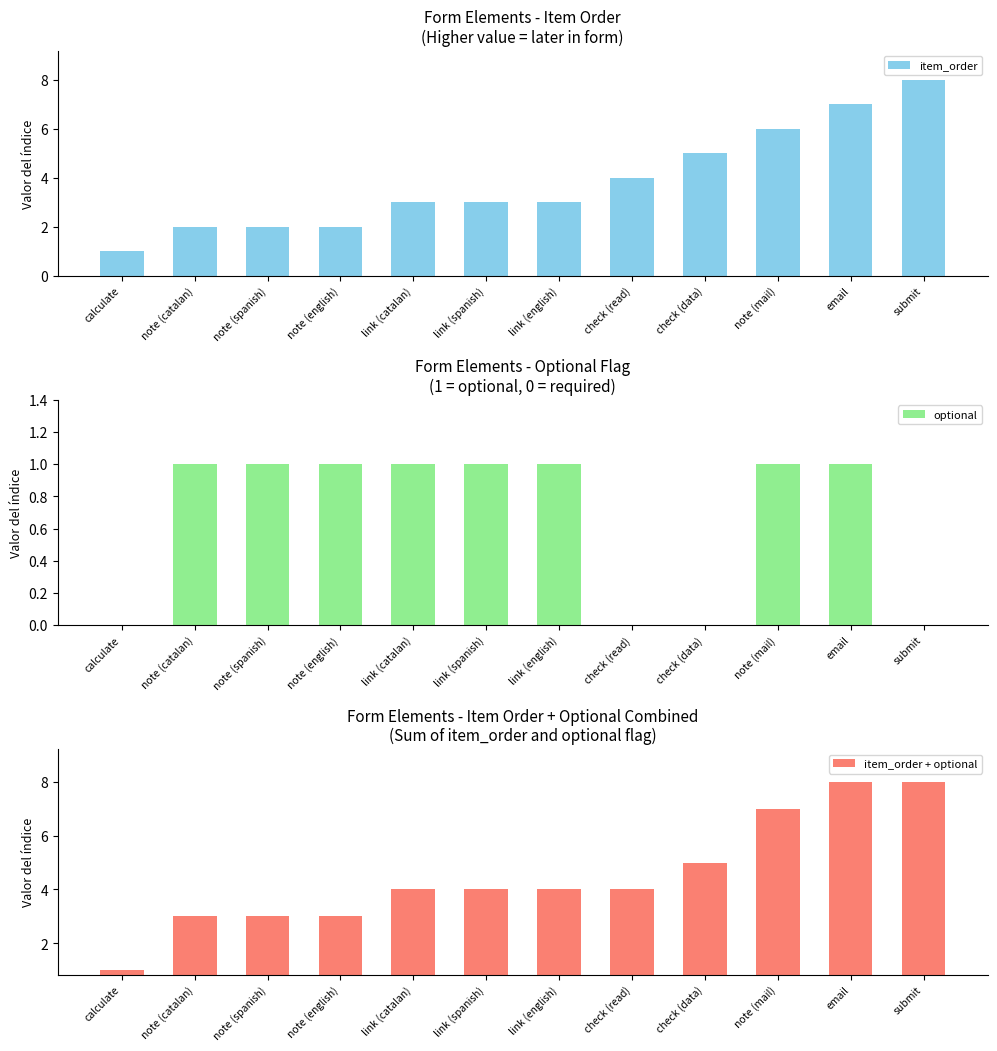

What are all the series names shown in the legend?

item_order, optional, item_order + optional